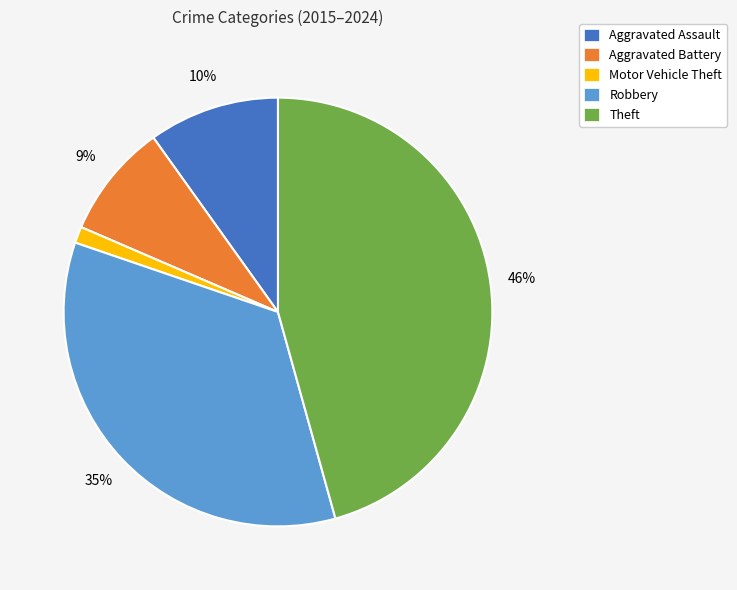

The Aggravated Assault slice represents 3% of the pie. True or false?

False